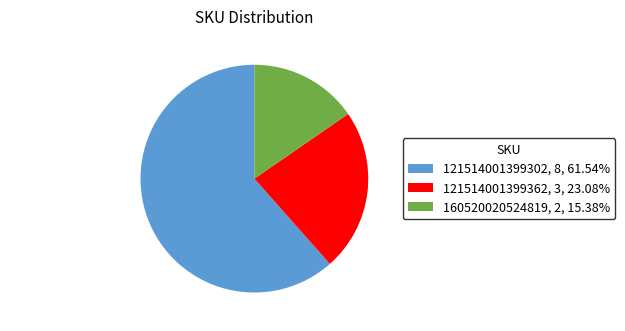

Is there a majority slice in this chart?

Yes